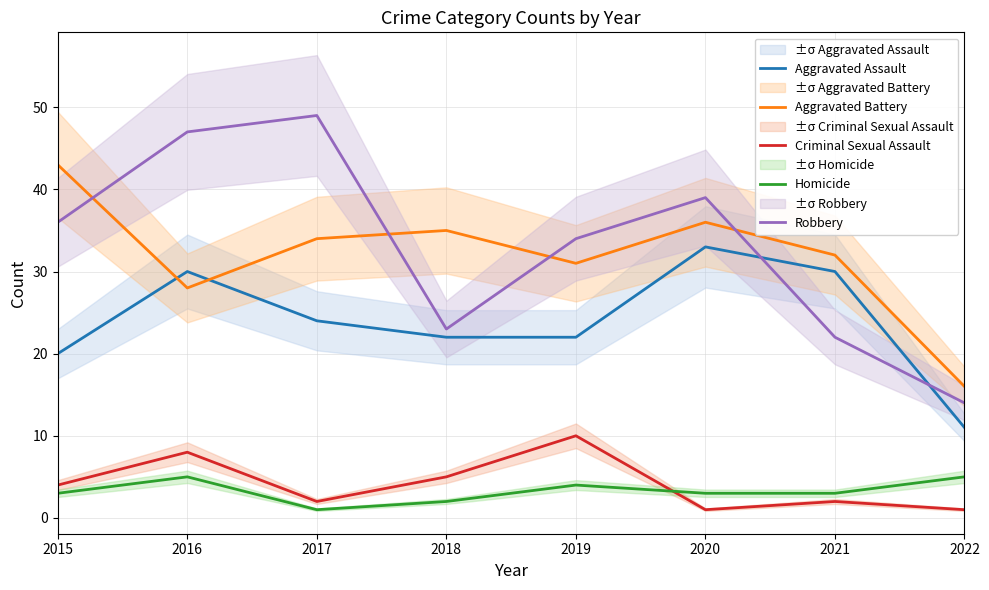

Which series changed the most between 2017 and 2021?

Robbery